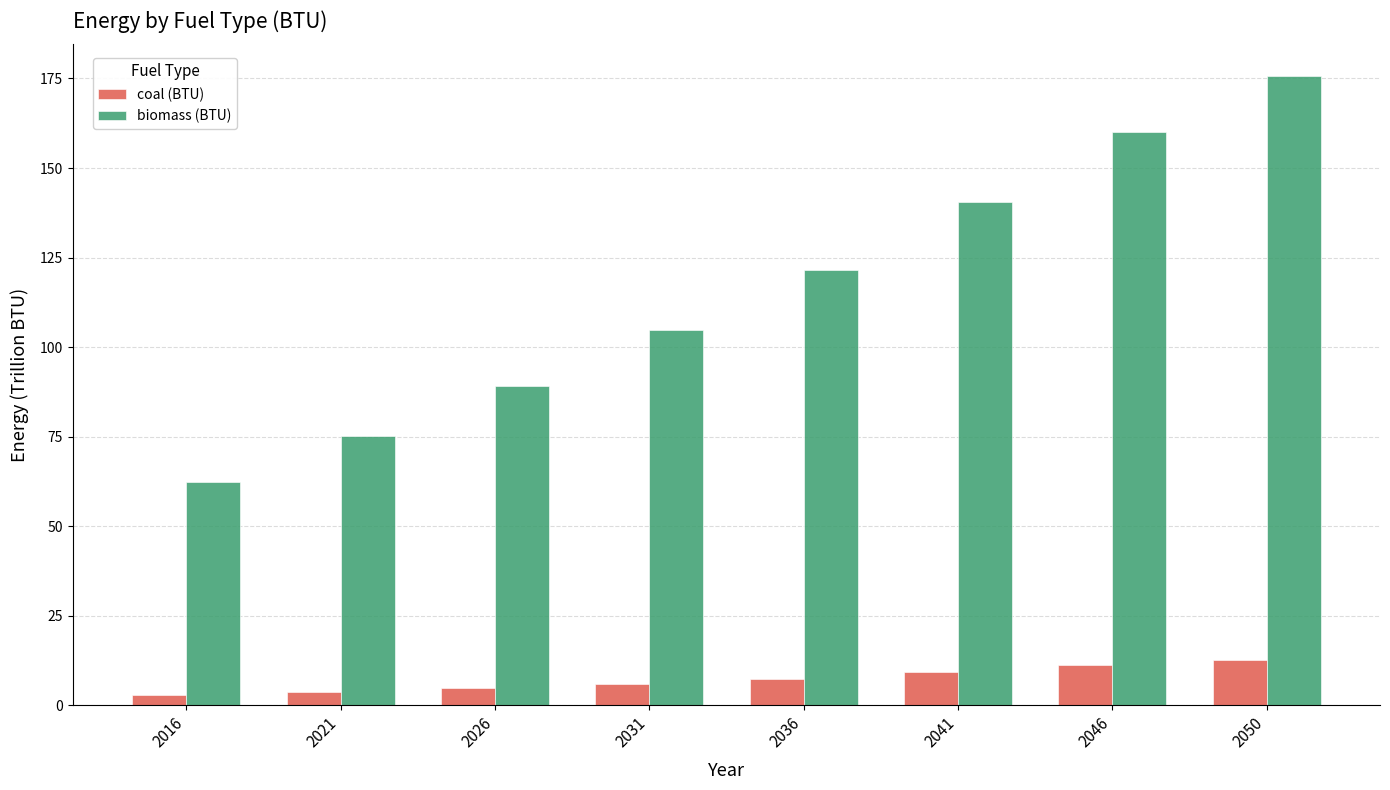

Rank the series at 2031 from highest to lowest value.

biomass (BTU), coal (BTU)